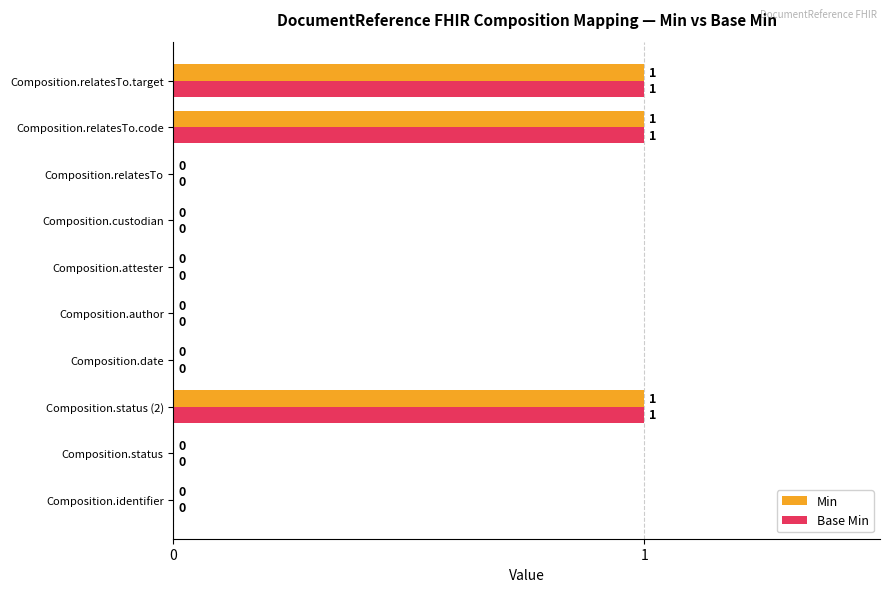

How many Base Min values are between 0 and 1?

10